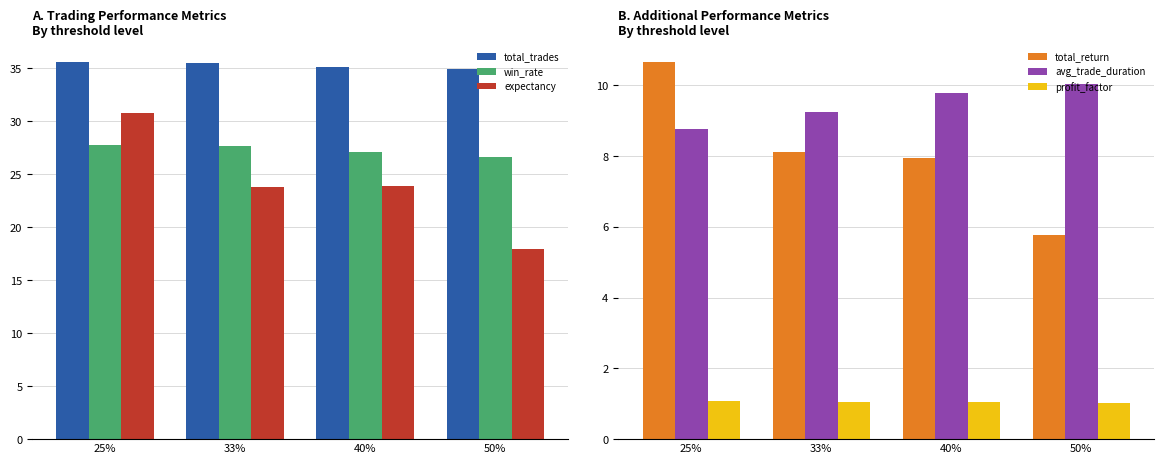

What is the smallest value displayed?

1.0